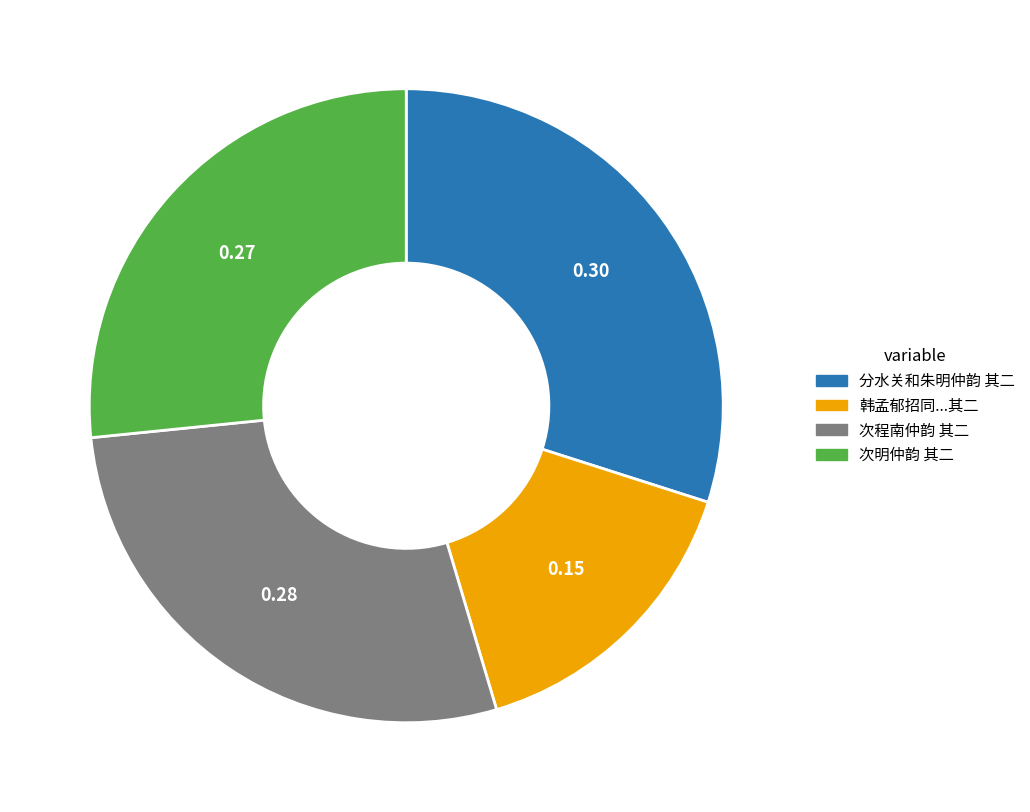

Does any single category account for the majority?

No